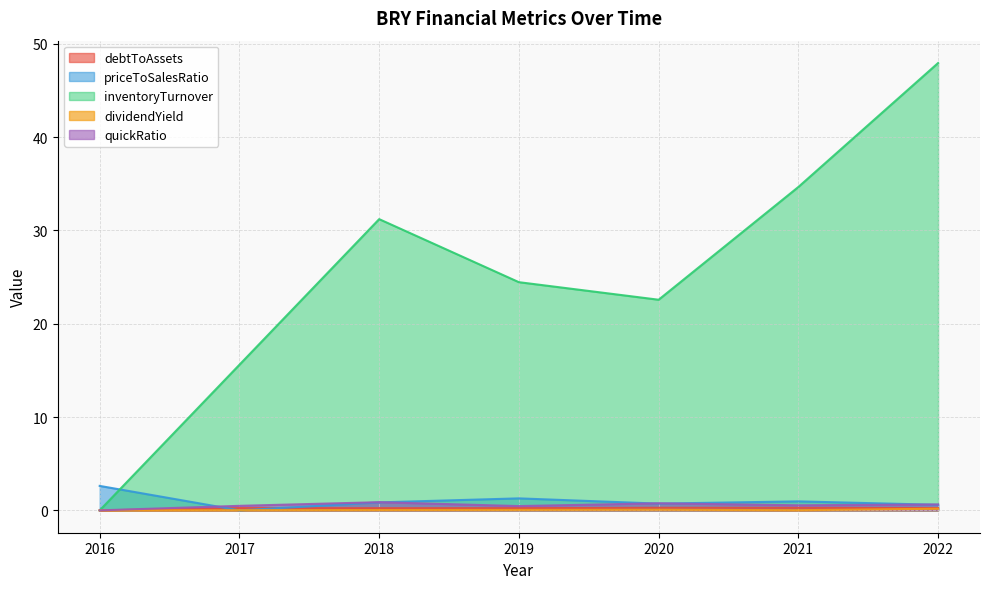

Which category has the lowest value in the debtToAssets series?

2016